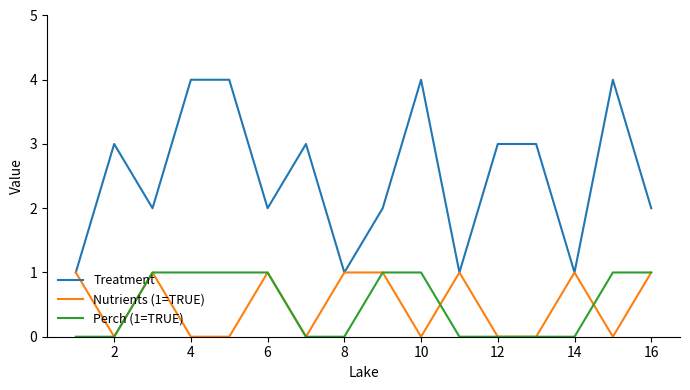

Which series has the largest total across all categories?

Treatment